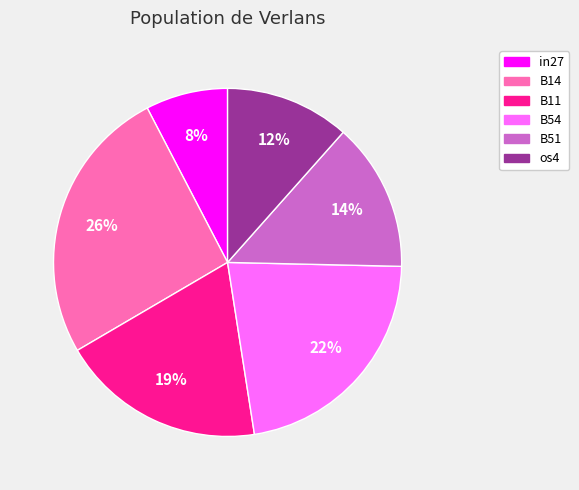

To the nearest percent, what is the average slice percentage?

17%